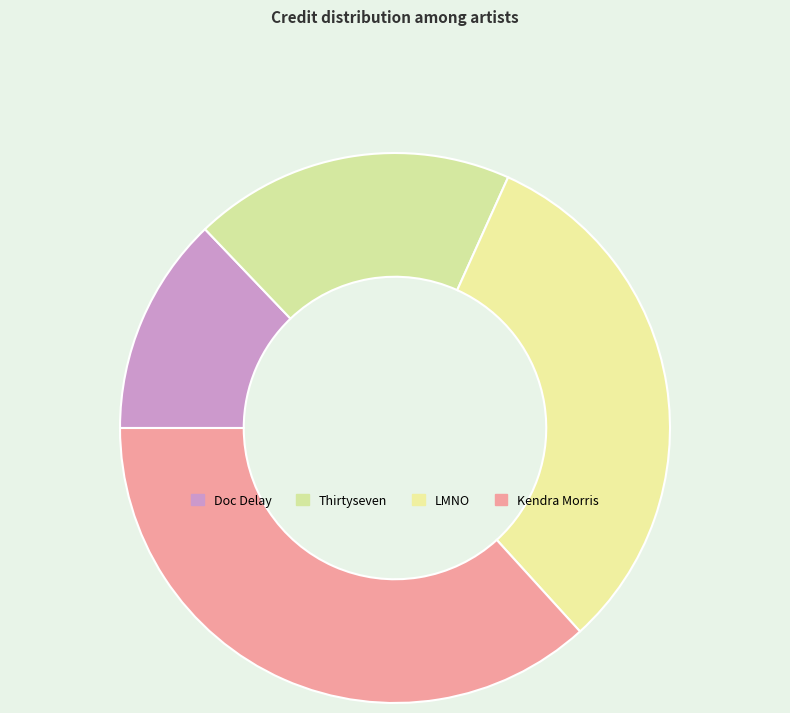

How many slices are in this pie chart?

4